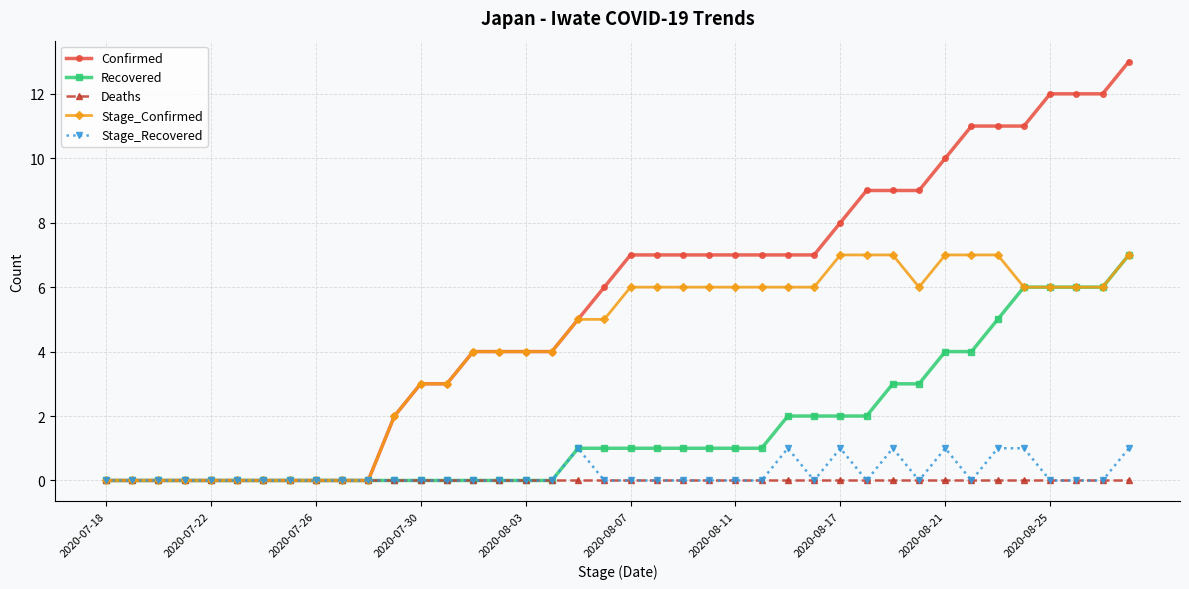

What is the greatest value displayed?

13